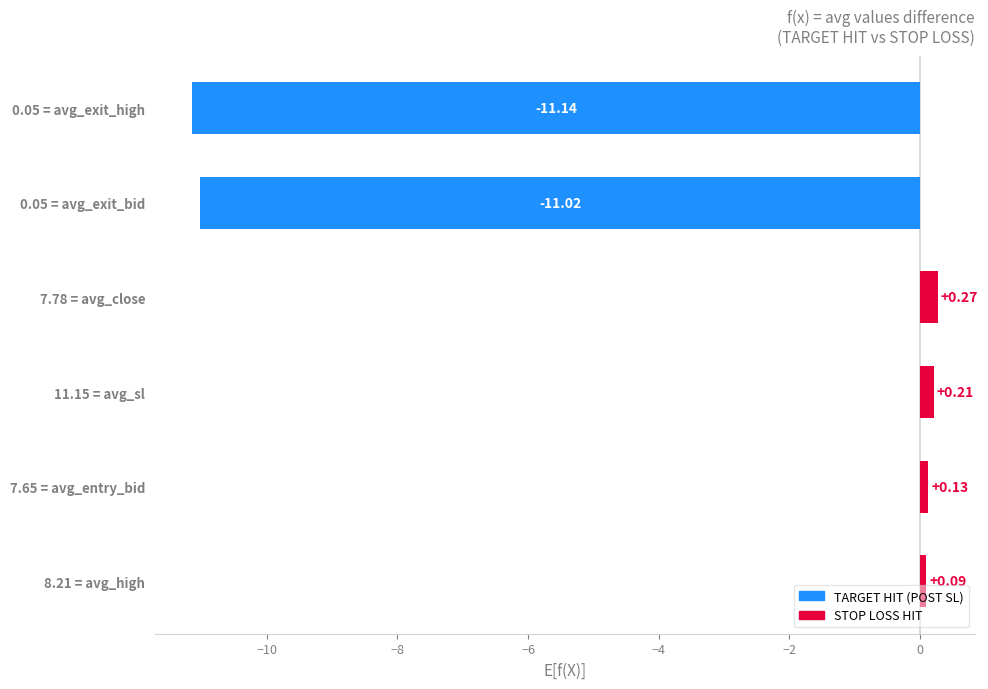

What is the sum of all values?

-21.5